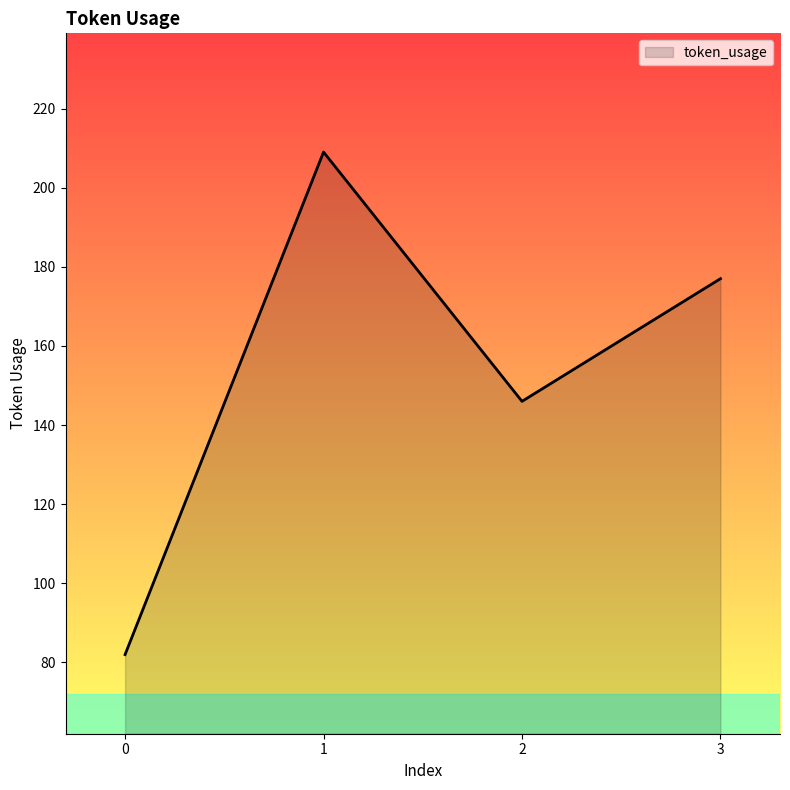

What is the average value?

154